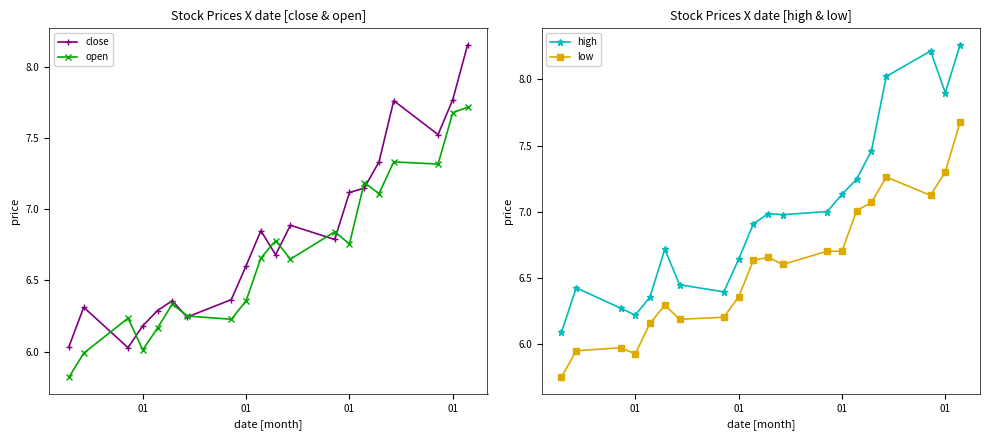

Reading left to right, what are all the values shown in this chart?

close: 6.0	6.3	6.0	6.2	6.3	6.4	6.2	6.4	6.6	6.8	6.7	6.9	6.8	7.1	7.1	7.3	7.8	7.5	7.8	8.2
open: 5.8	6.0	6.2	6.0	6.2	6.3	6.2	6.2	6.4	6.7	6.8	6.6	6.8	6.8	7.2	7.1	7.3	7.3	7.7	7.7
high: 6.1	6.4	6.3	6.2	6.4	6.7	6.4	6.4	6.6	6.9	7.0	7.0	7.0	7.1	7.2	7.5	8.0	8.2	7.9	8.3
low: 5.8	6.0	6.0	5.9	6.2	6.3	6.2	6.2	6.4	6.6	6.7	6.6	6.7	6.7	7.0	7.1	7.3	7.1	7.3	7.7